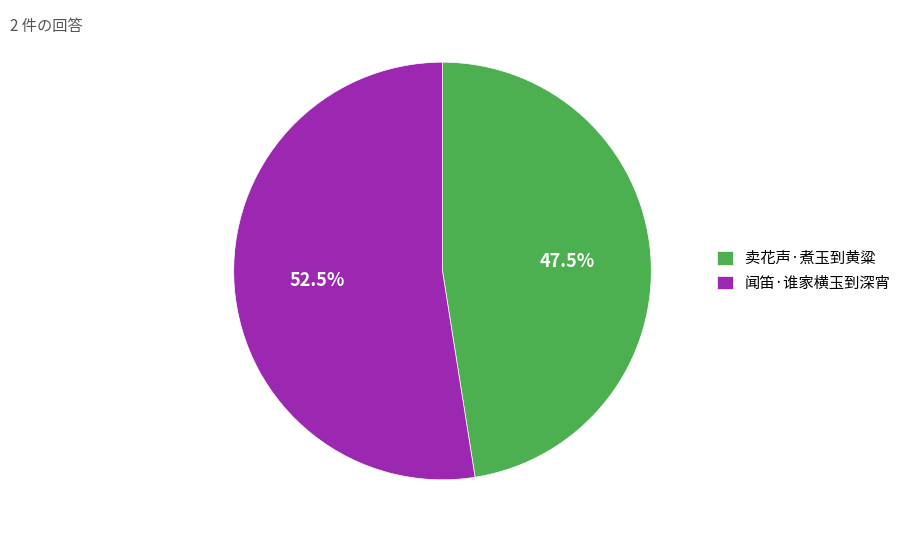

What is the total percentage of 卖花声·煮玉到黄粱 and 闻笛·谁家横玉到深宵?

100.0%